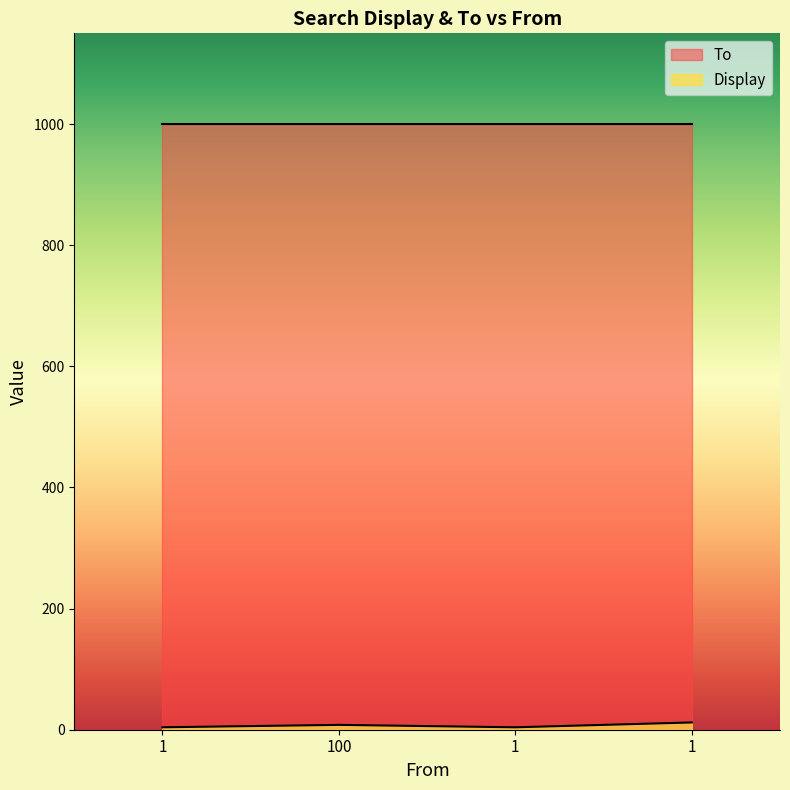

Rank the categories by value from highest to lowest.

1, 100, 1, 1